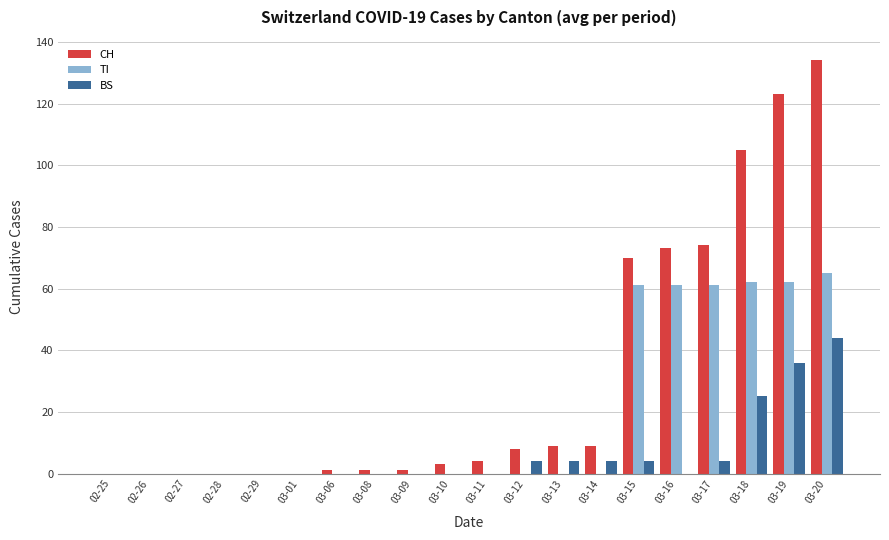

Between 02-25 and 03-19, which series saw the biggest shift?

CH